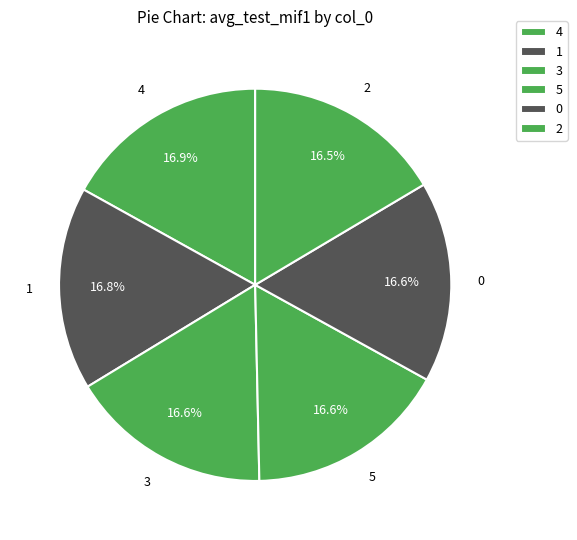

How many slices are in this pie chart?

6